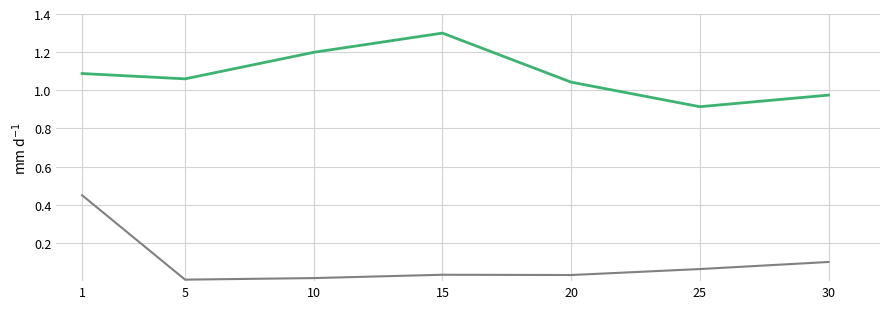

What is the spread (max minus min) of values at 1?

0.6